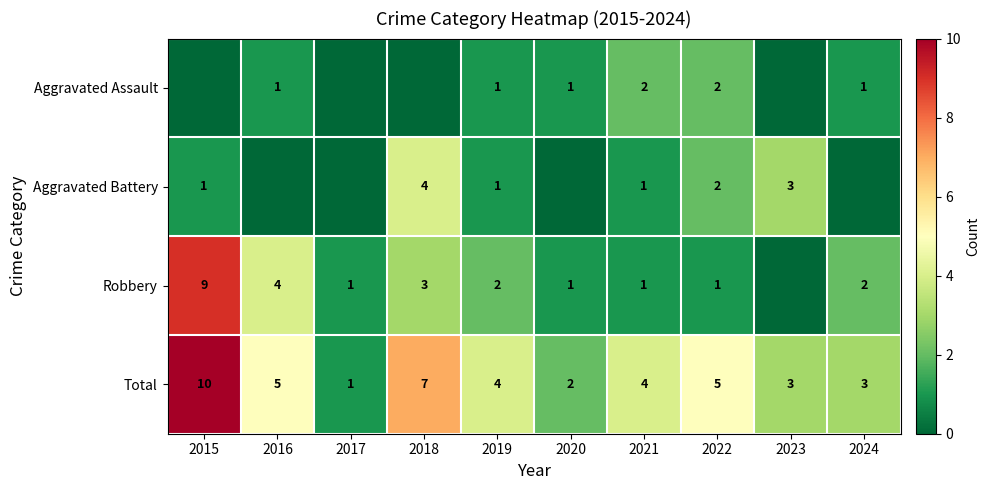

Count the number of categories in the chart.

10